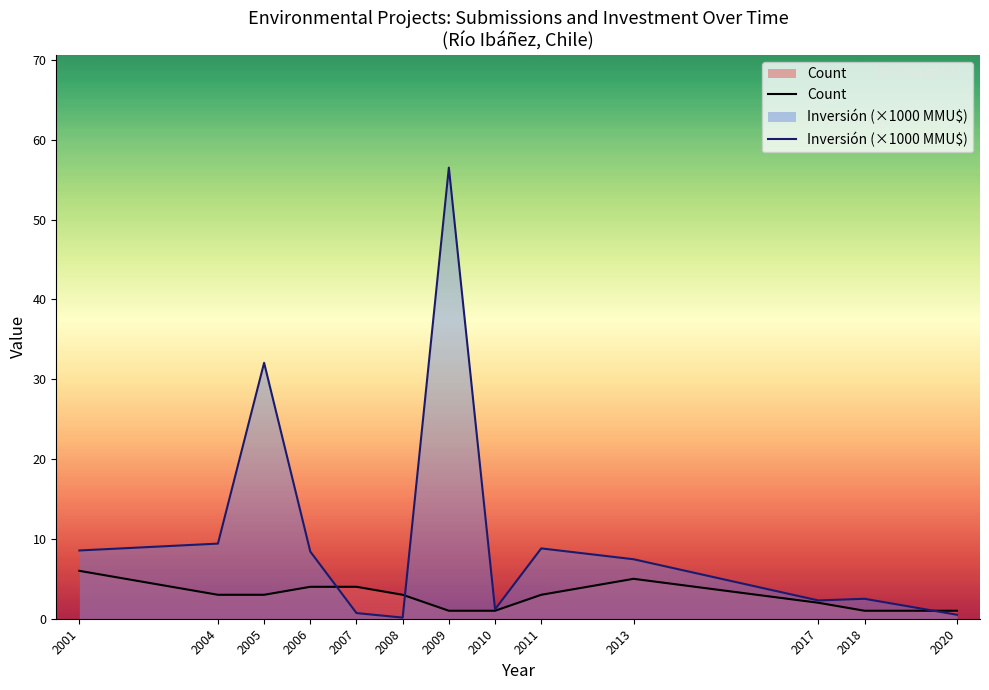

What is the average value of the Count series?

2.8